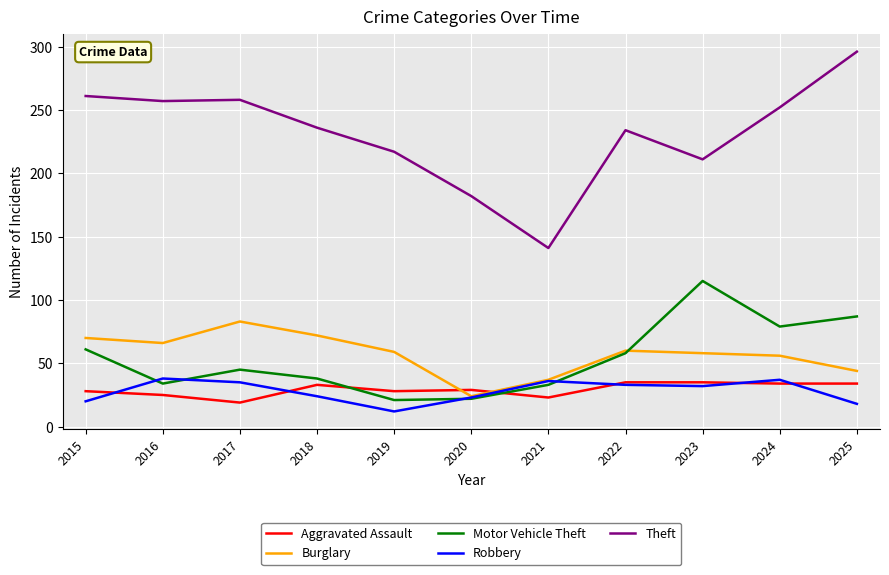

At which category does Burglary reach its first local valley?

2016